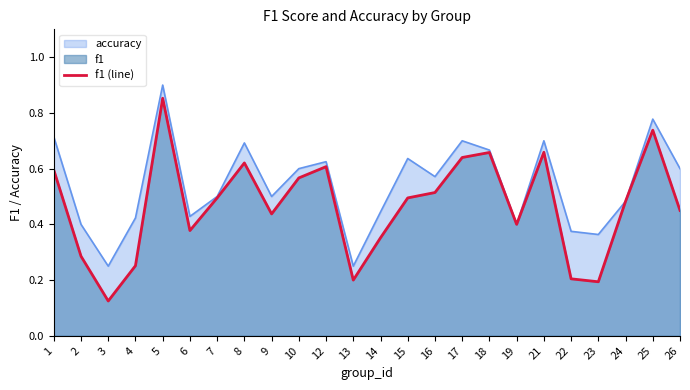

Which label corresponds to the largest value in the chart?

5